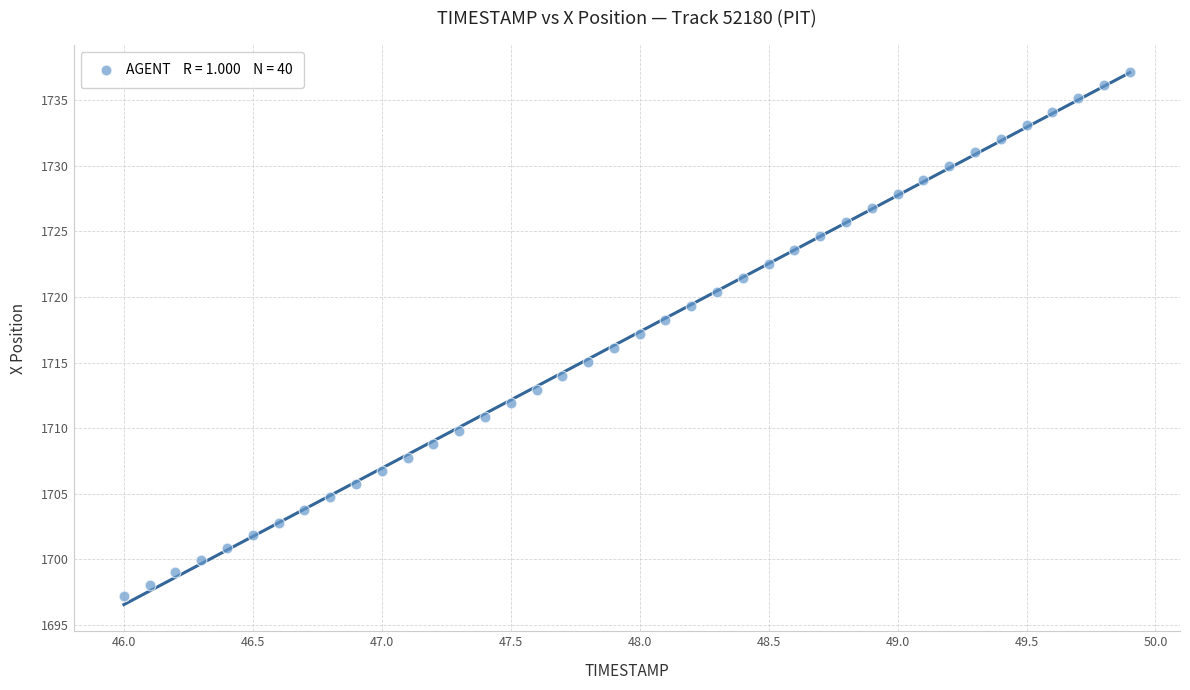

What is the range of Y values (max minus min)?

40.0